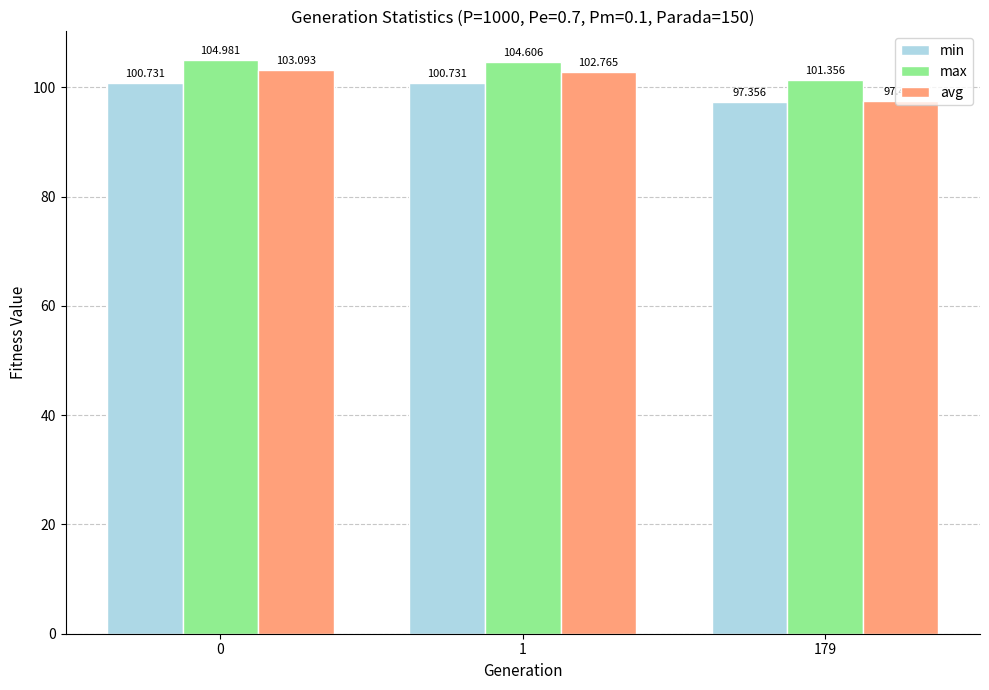

What is the value of the avg bar at the 2nd from the left?

102.8